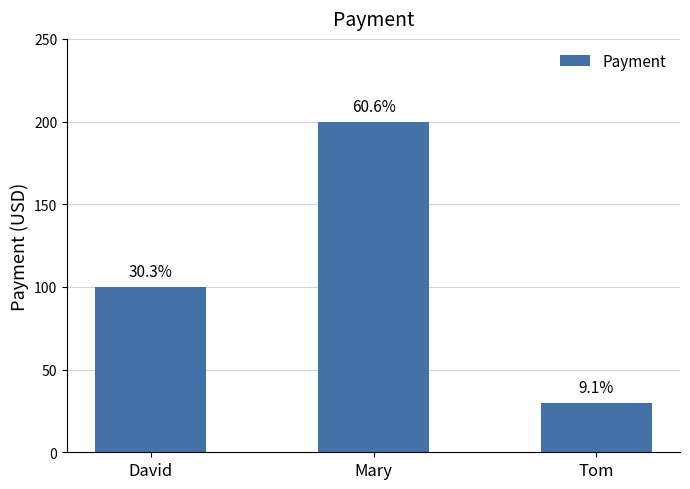

How many bars are there in total?

3